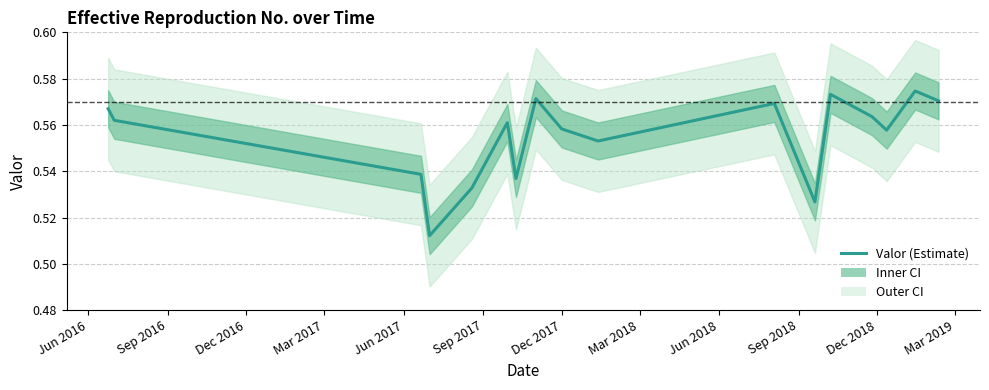

Does the chart display data point markers on the line(s)?

No